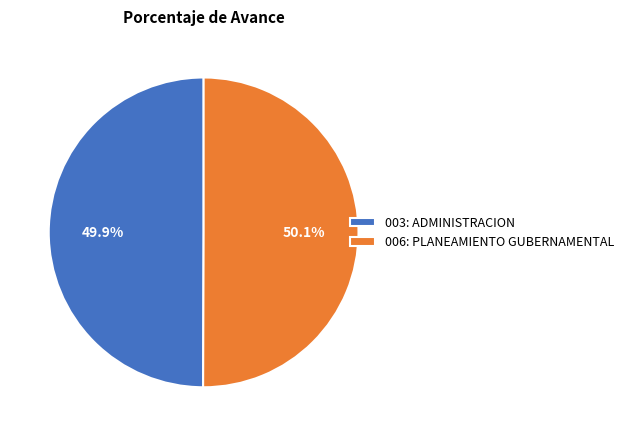

What is the ratio of the value at 003: ADMINISTRACION to the value at 006: PLANEAMIENTO GUBERNAMENTAL?

1.0